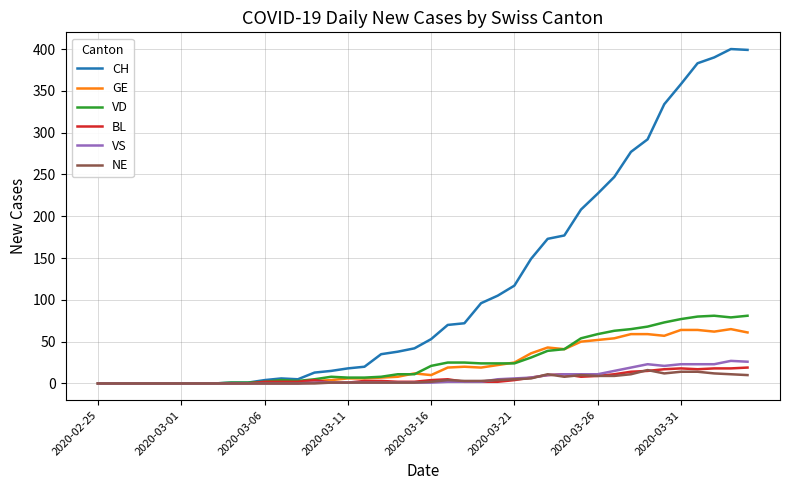

What is the maximum value for VS?

27